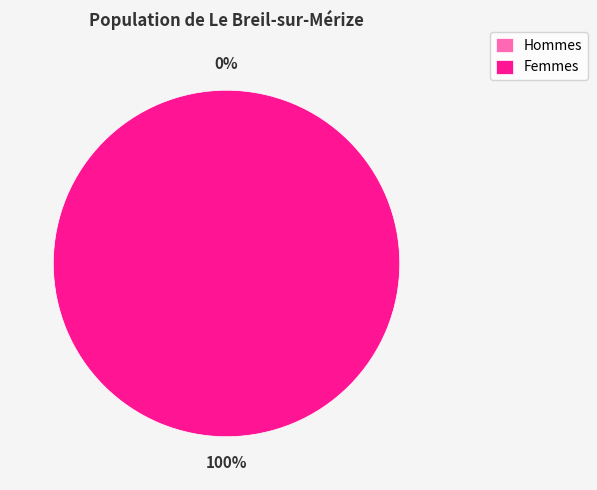

Does 1572967100 represent more than half of the total?

No